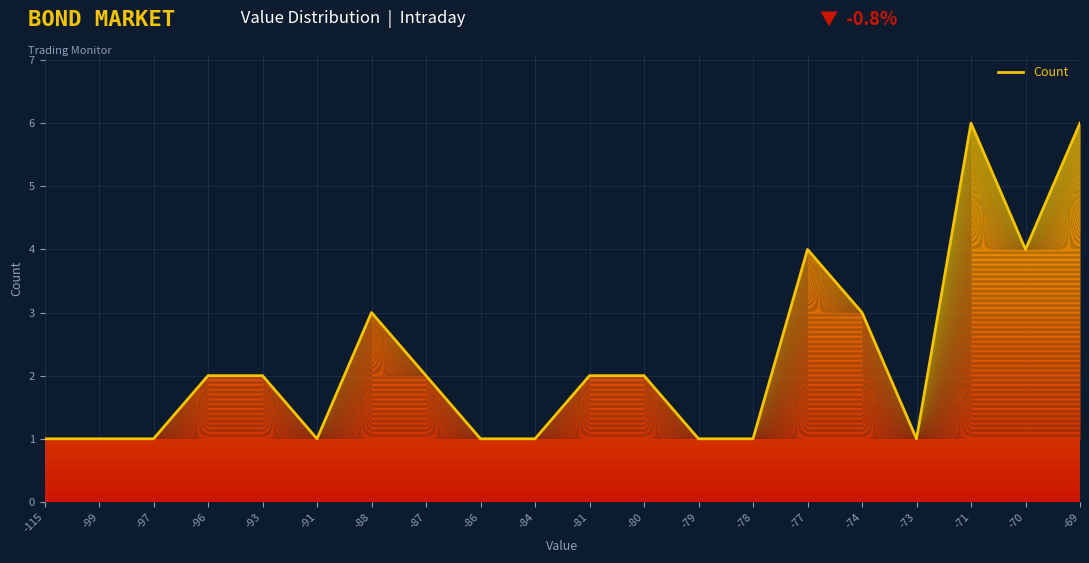

The value at -84 is 1. True or false?

True